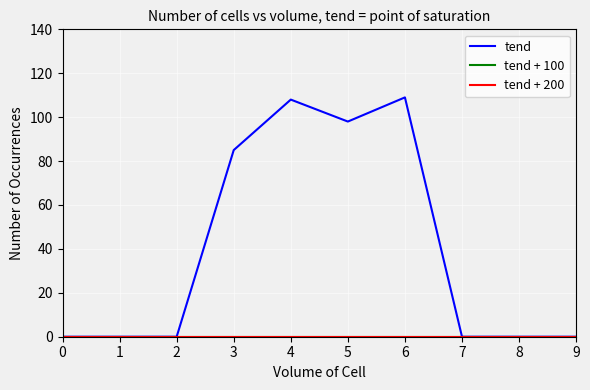

Rank the series by their maximum value, from highest to lowest.

tend, tend + 100, tend + 200